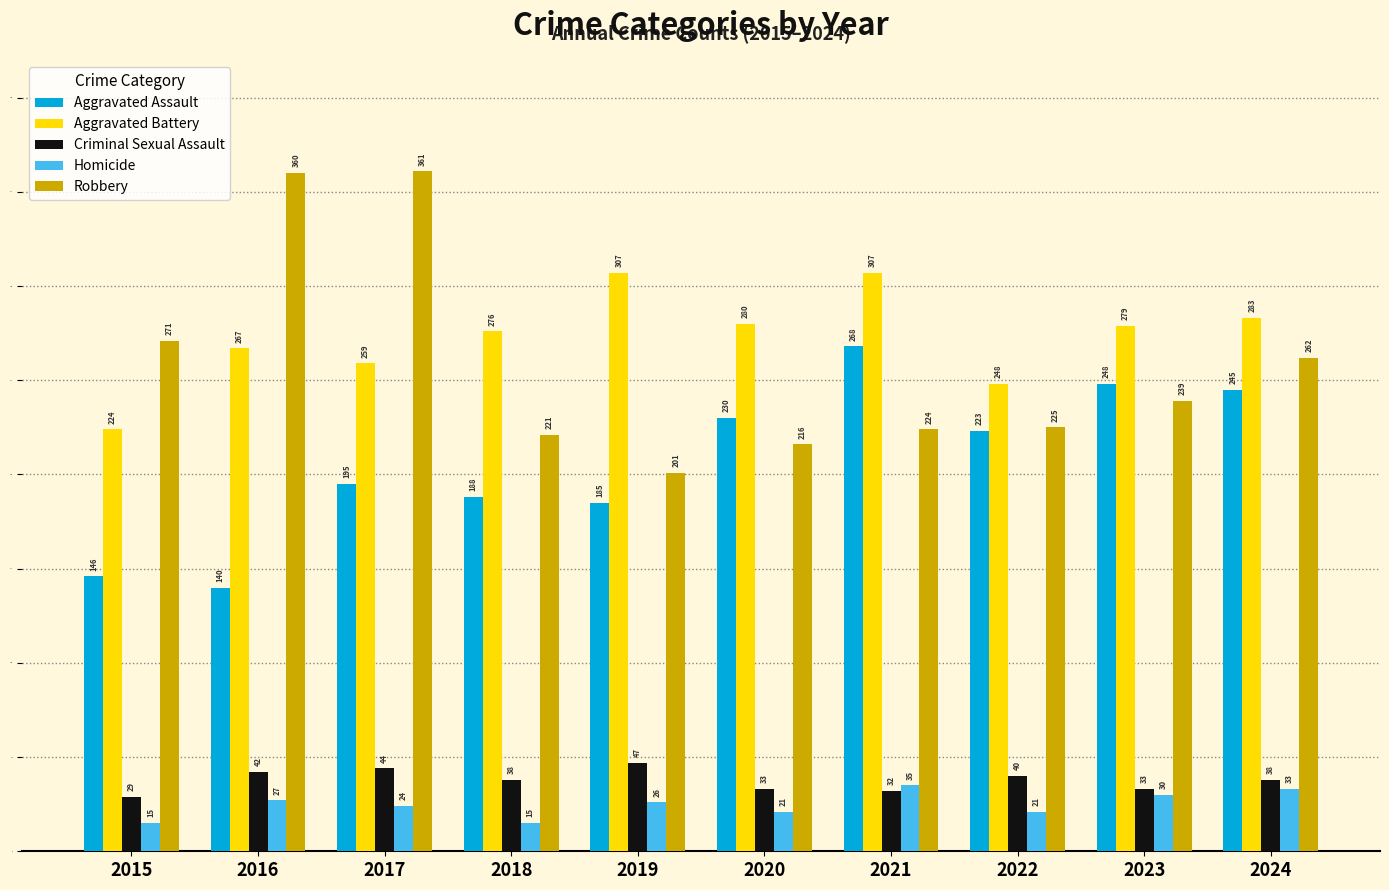

Reading left to right, transcribe all the data shown in this chart.

Aggravated Assault: 146	140	195	188	185	230	268	223	248	245
Aggravated Battery: 224	267	259	276	307	280	307	248	279	283
Criminal Sexual Assault: 29	42	44	38	47	33	32	40	33	38
Homicide: 15	27	24	15	26	21	35	21	30	33
Robbery: 271	360	361	221	201	216	224	225	239	262